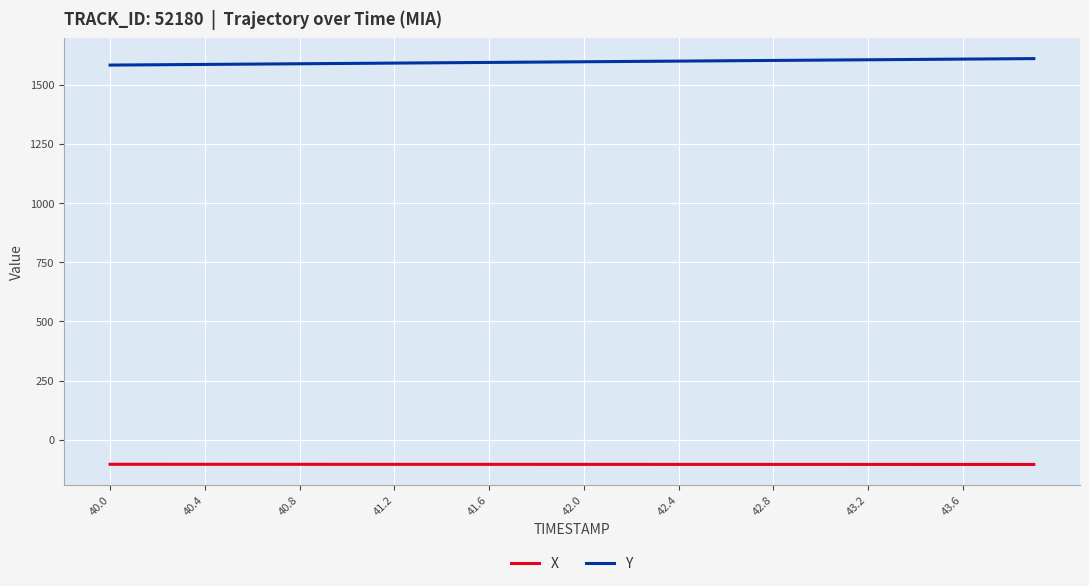

How many lines are shown in the chart?

2